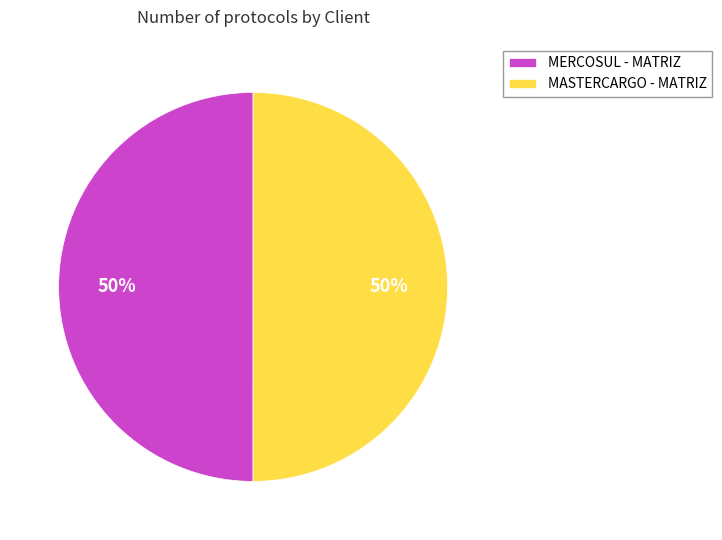

The MERCOSUL - MATRIZ slice represents 40% of the pie. True or false?

False